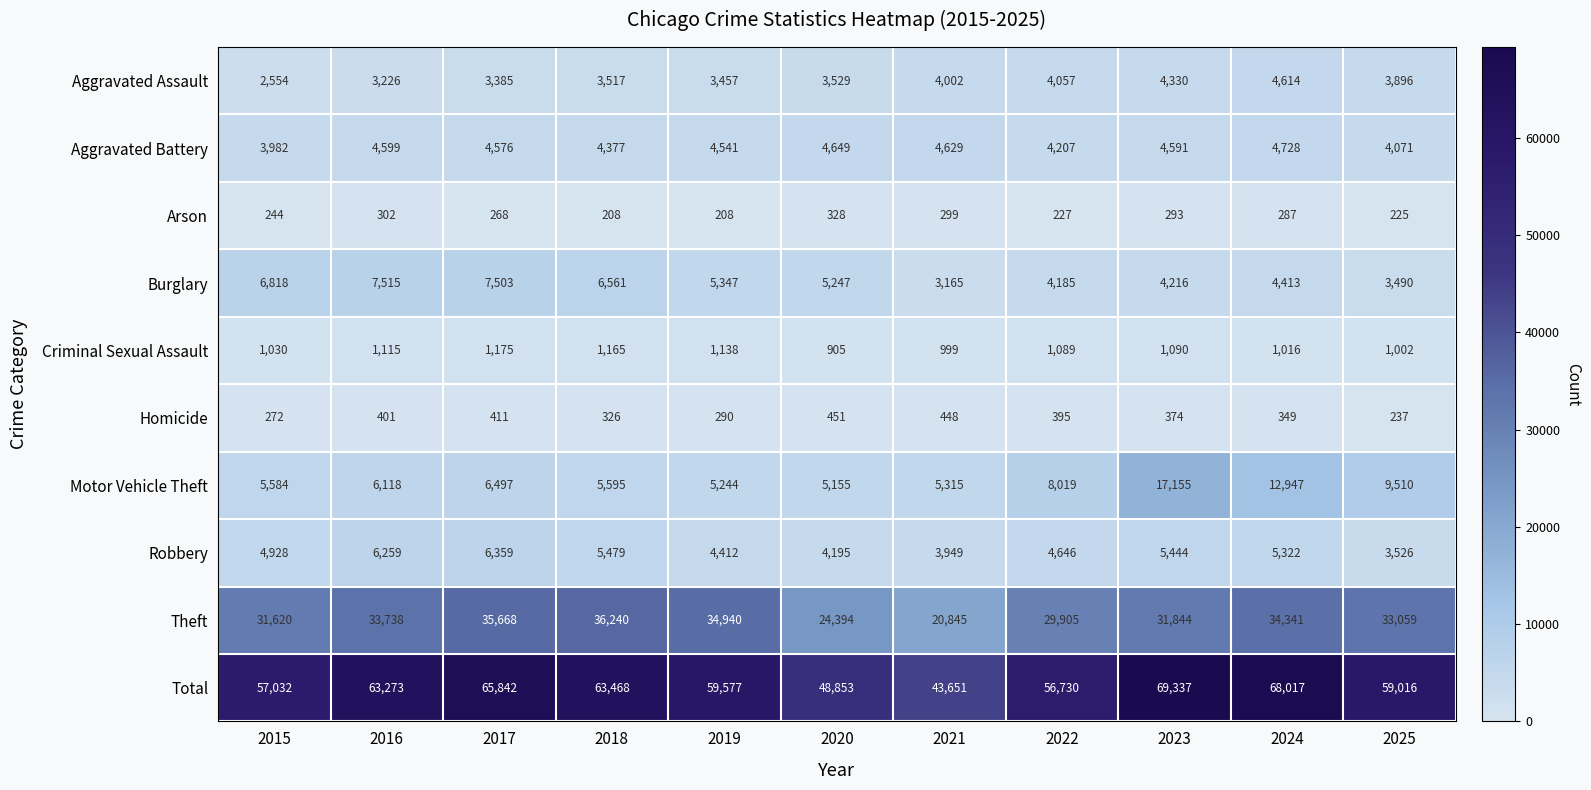

Which series has the largest range (max minus min)?

Total